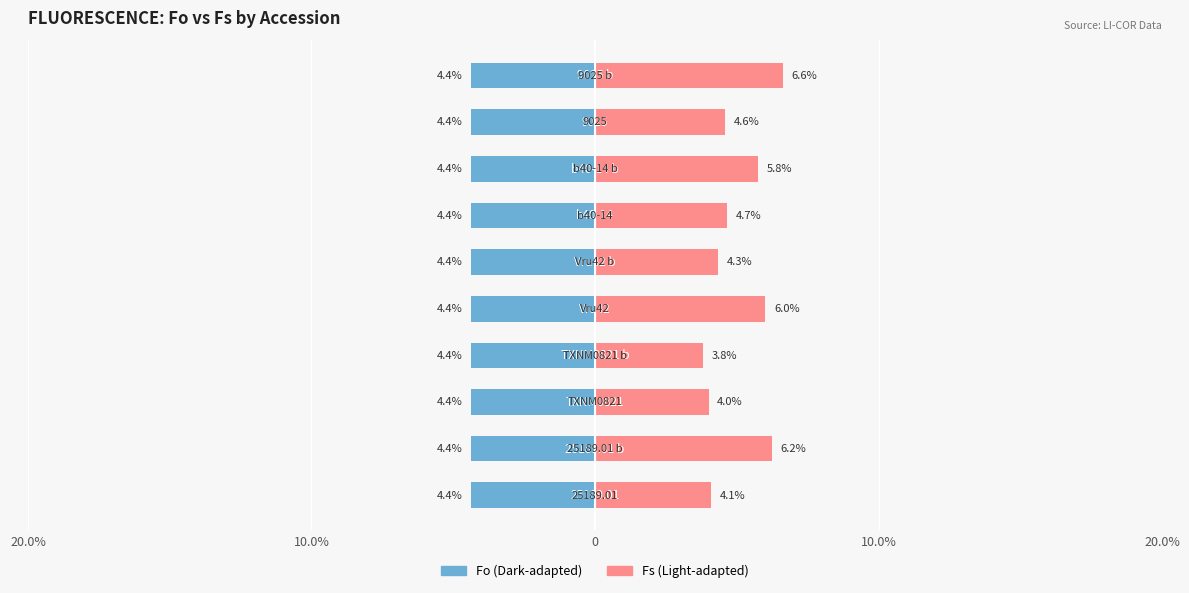

Which has a higher value, 20.0% or 10.0%?

20.0%